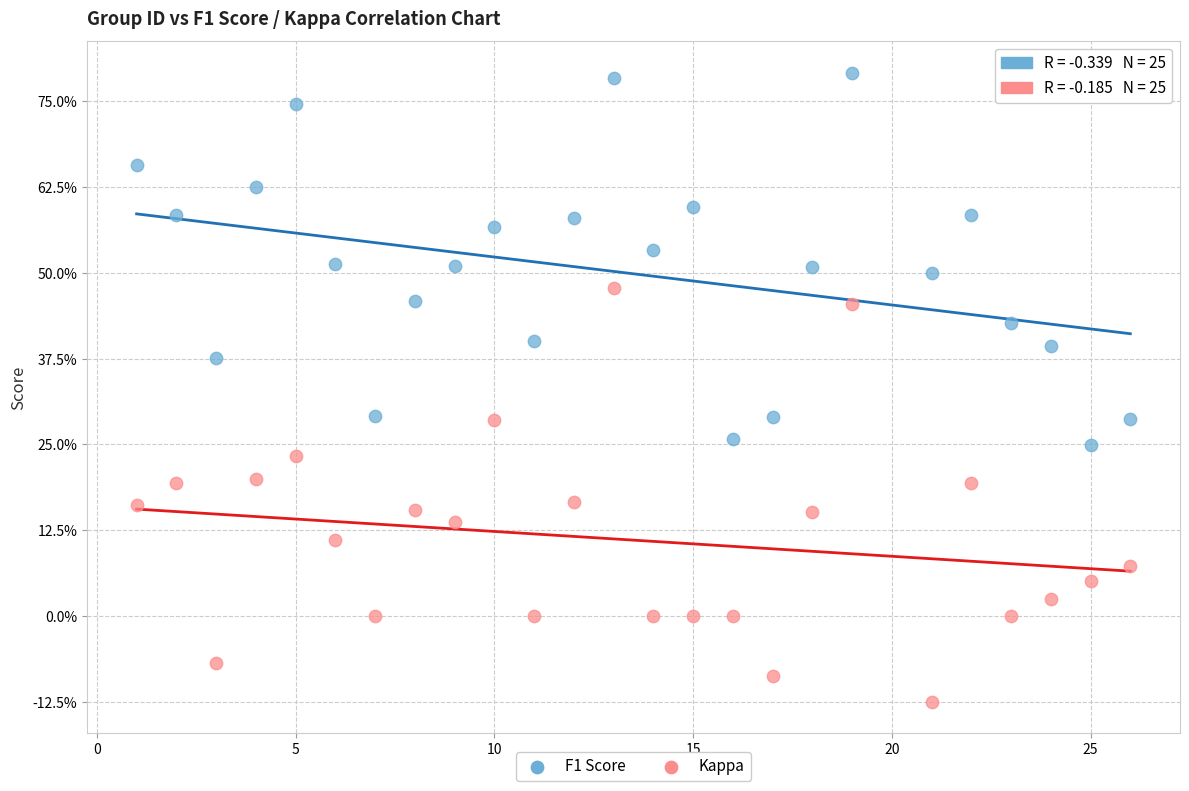

Which series has the widest spread of Y values?

Kappa